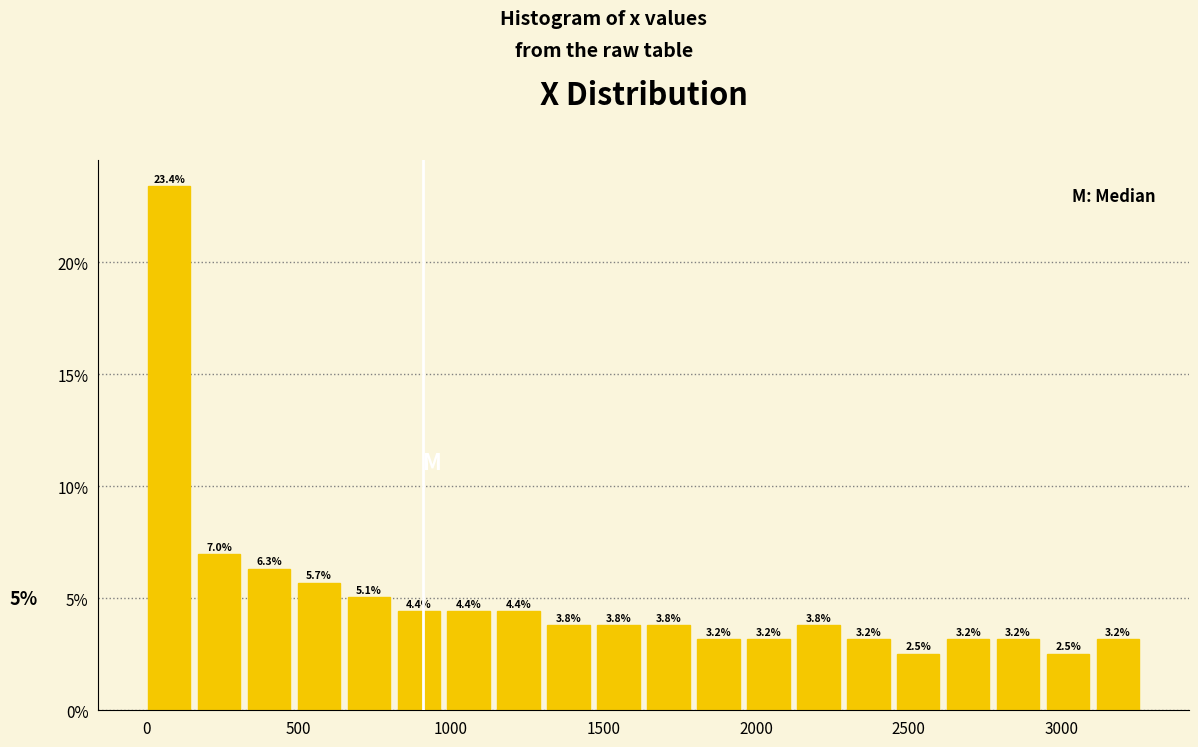

Read against the x-axis, roughly where is the centre of the tallest bar?

100